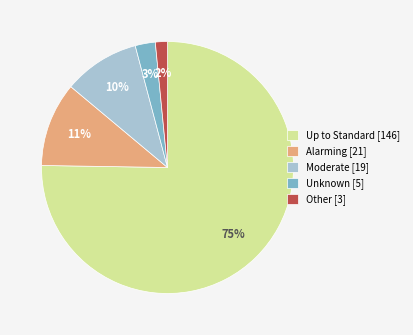

To the nearest percent, what is the average slice percentage?

20%